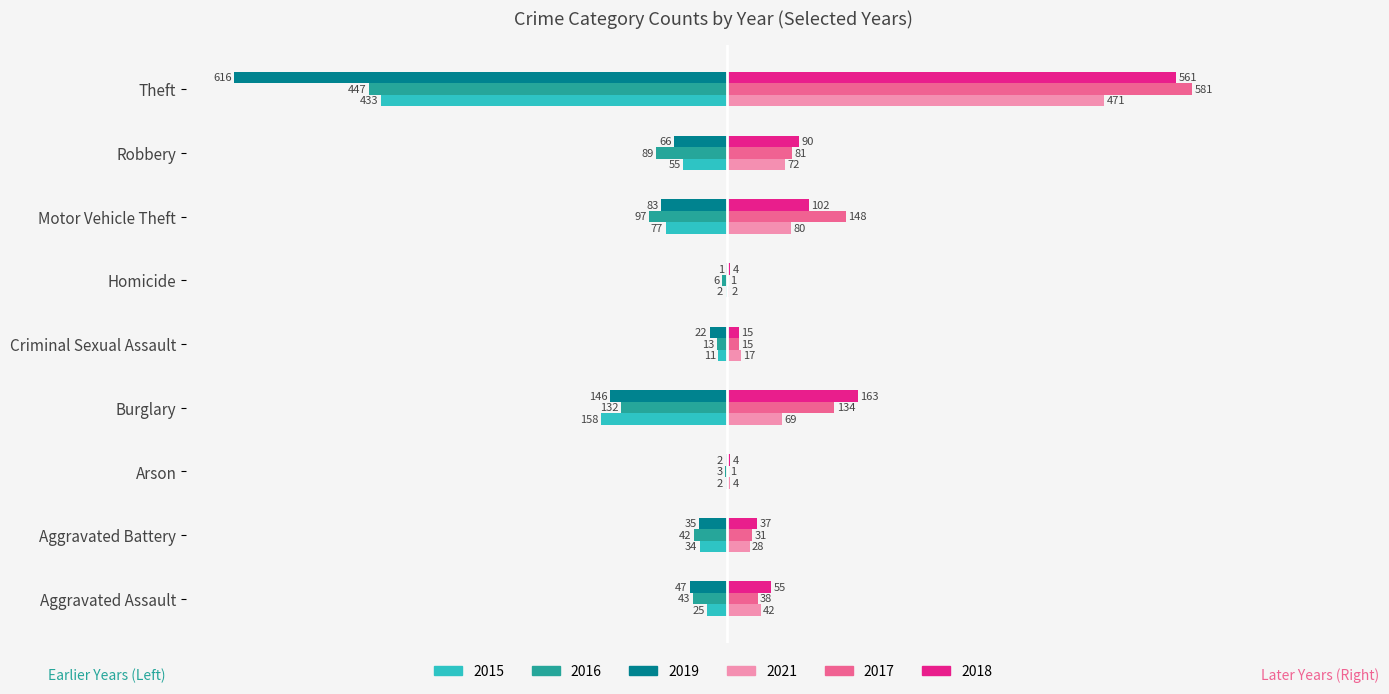

What is the greatest value displayed?

581